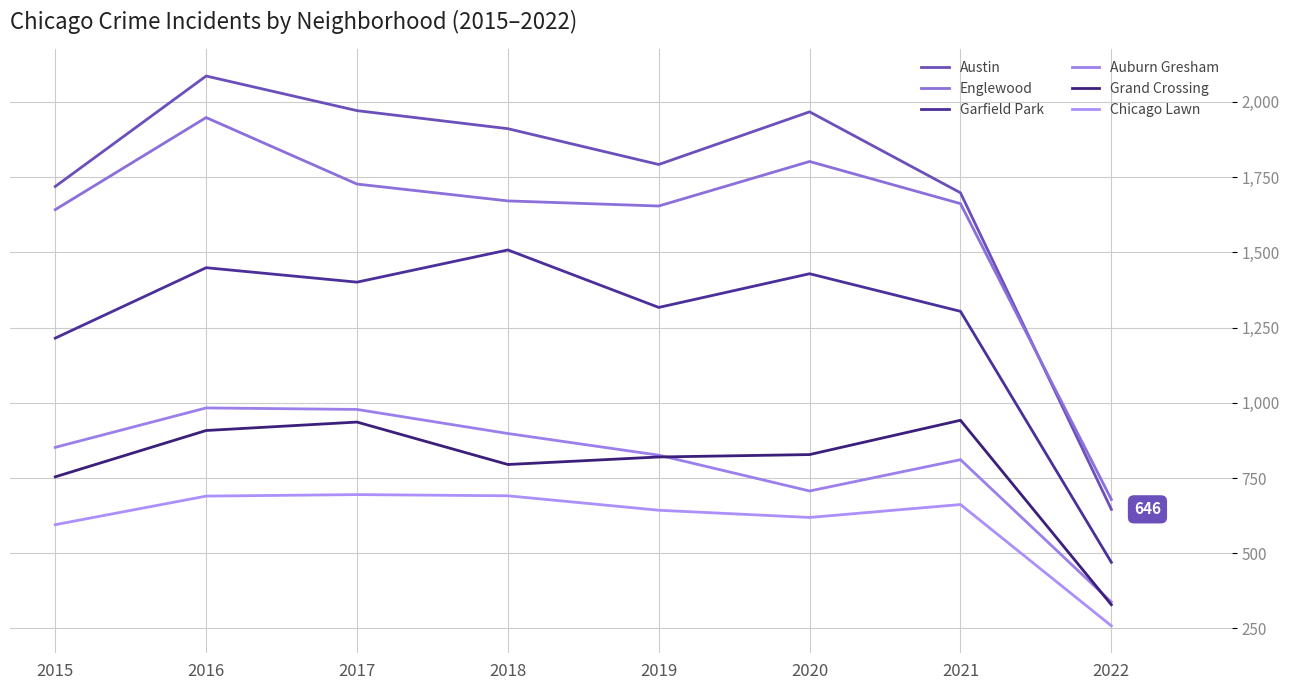

Reading left to right, extract all data points from this chart.

Austin: 1719	2086	1971	1911	1792	1967	1698	646
Englewood: 1642	1948	1727	1671	1654	1802	1662	679
Garfield Park: 1215	1449	1401	1508	1317	1429	1304	470
Auburn Gresham: 852	983	978	898	826	707	811	338
Grand Crossing: 754	908	936	795	820	828	942	329
Chicago Lawn: 595	690	695	691	643	619	662	259